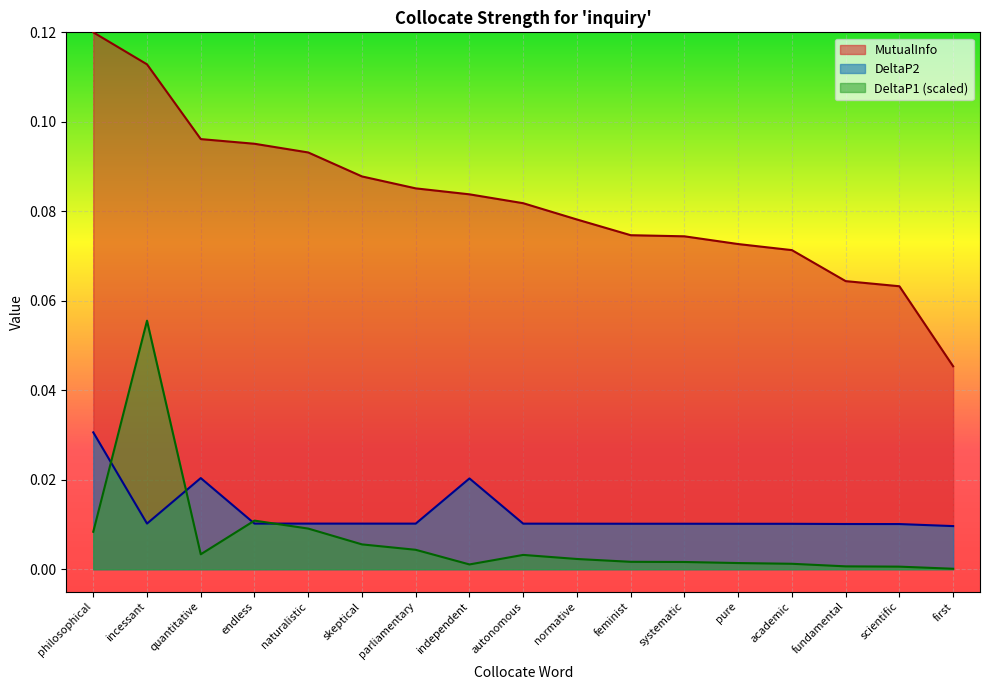

Reading left to right, what are all the values shown in this chart?

DeltaP2: philosophical=0.0	incessant=0.0	quantitative=0.0	endless=0.0	naturalistic=0.0	skeptical=0.0	parliamentary=0.0	independent=0.0	autonomous=0.0	normative=0.0	feminist=0.0	systematic=0.0	pure=0.0	academic=0.0	fundamental=0.0	scientific=0.0	first=0.0
DeltaP1: philosophical=0.0	incessant=0.1	quantitative=0.0	endless=0.0	naturalistic=0.0	skeptical=0.0	parliamentary=0.0	independent=0.0	autonomous=0.0	normative=0.0	feminist=0.0	systematic=0.0	pure=0.0	academic=0.0	fundamental=0.0	scientific=0.0	first=0.0
MutualInfo: philosophical=0.1	incessant=0.1	quantitative=0.1	endless=0.1	naturalistic=0.1	skeptical=0.1	parliamentary=0.1	independent=0.1	autonomous=0.1	normative=0.1	feminist=0.1	systematic=0.1	pure=0.1	academic=0.1	fundamental=0.1	scientific=0.1	first=0.0